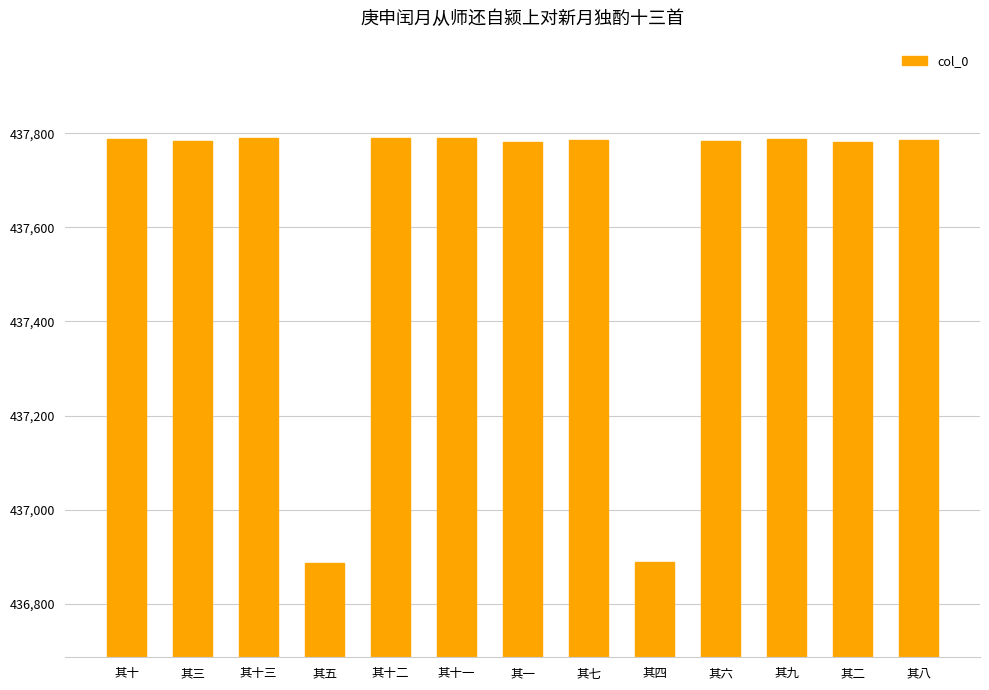

Approximately how many times larger is the value at 其一 compared to 其七?

1.0